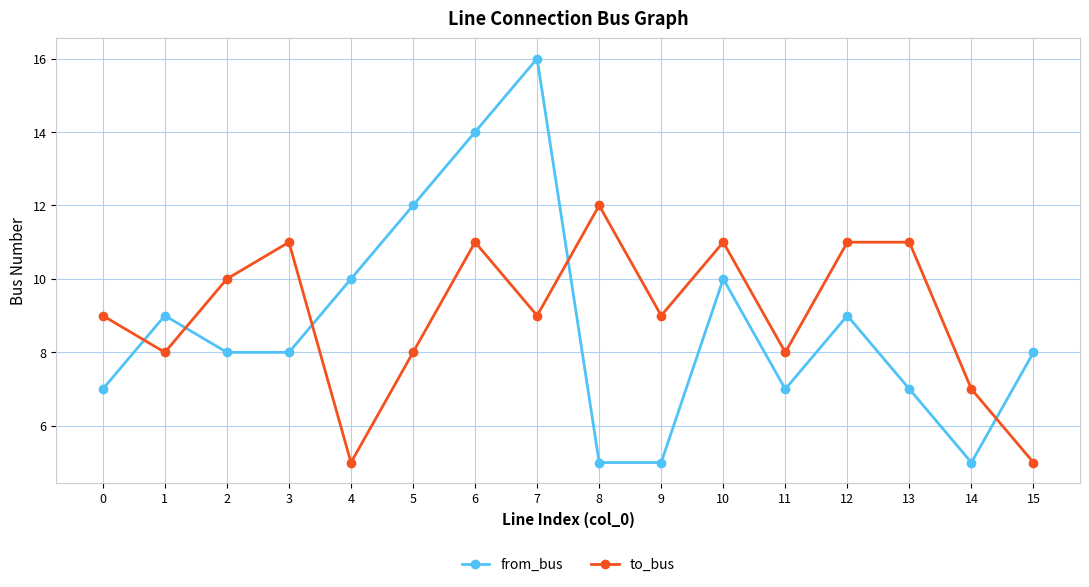

What is the difference between the maximum and minimum values in the to_bus series?

7